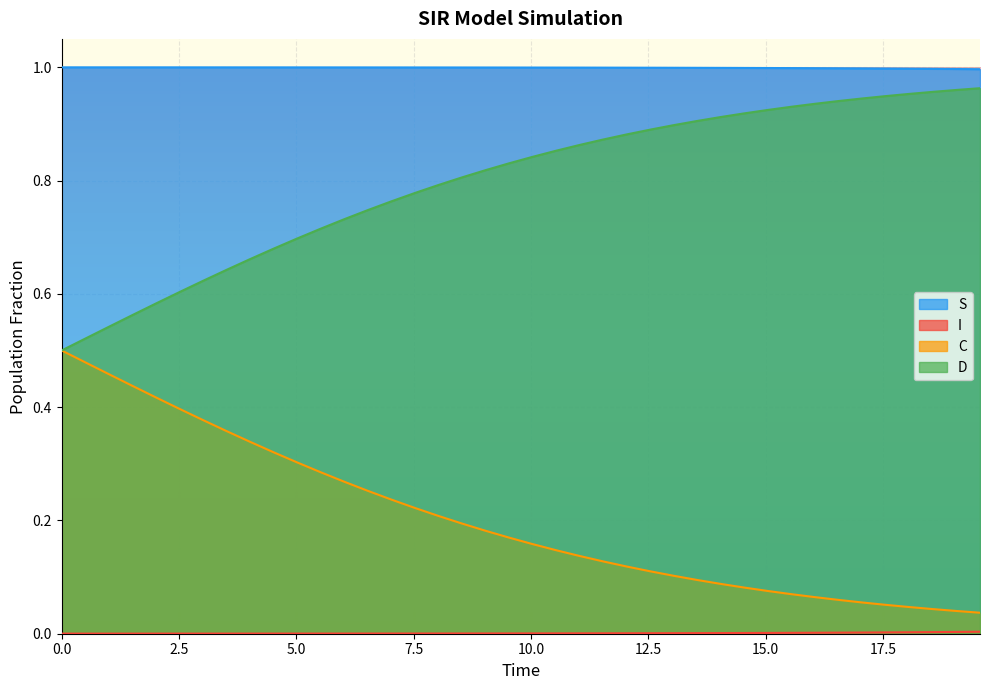

Does the chart display data point markers on the line(s)?

No